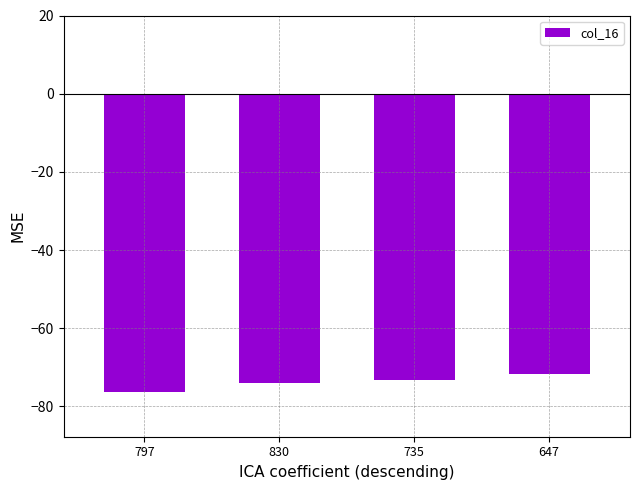

True or false: the data shows -73.2 at 735.

True